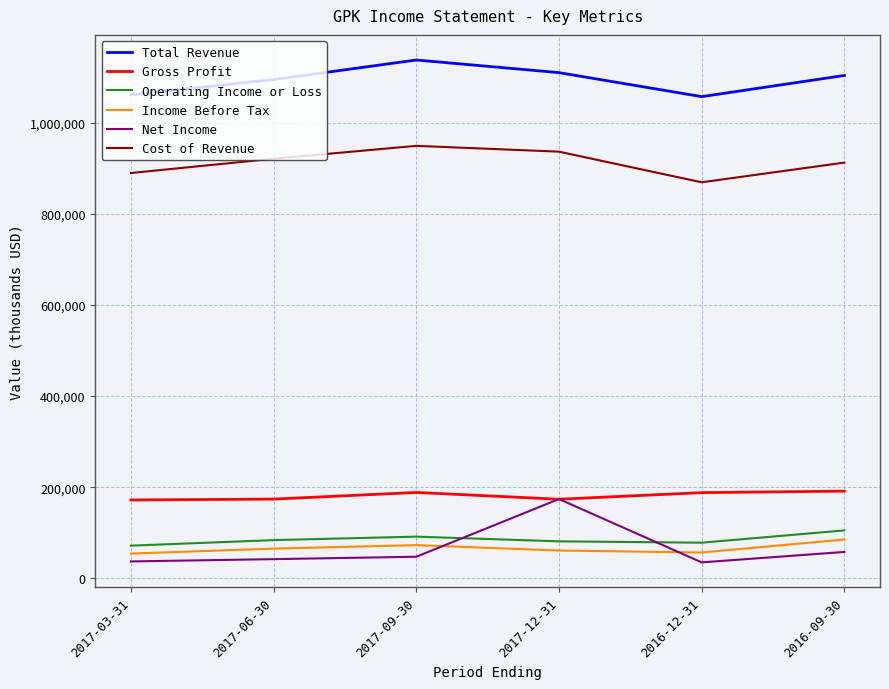

Which series has the largest range (max minus min)?

Net Income